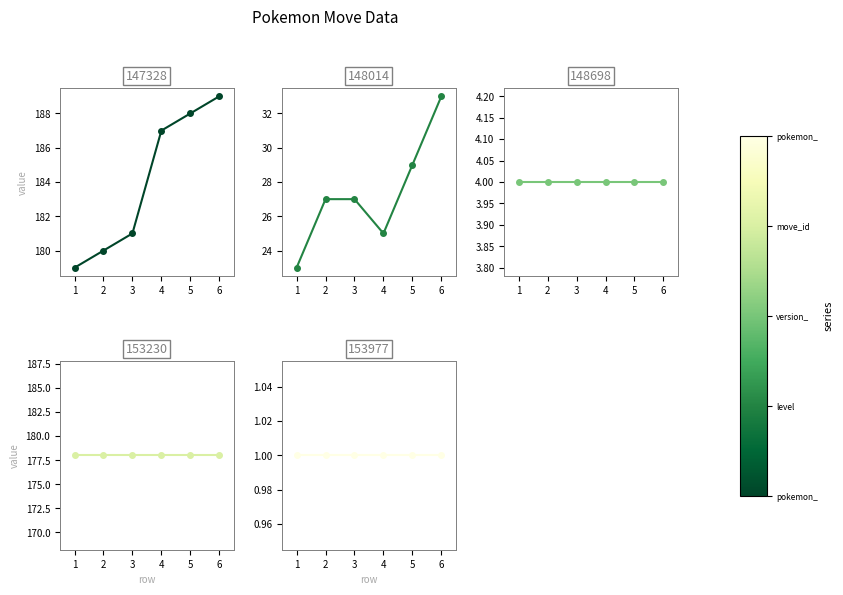

What is the value of the pokemon_move_method_id point at the 4th from the left?

1